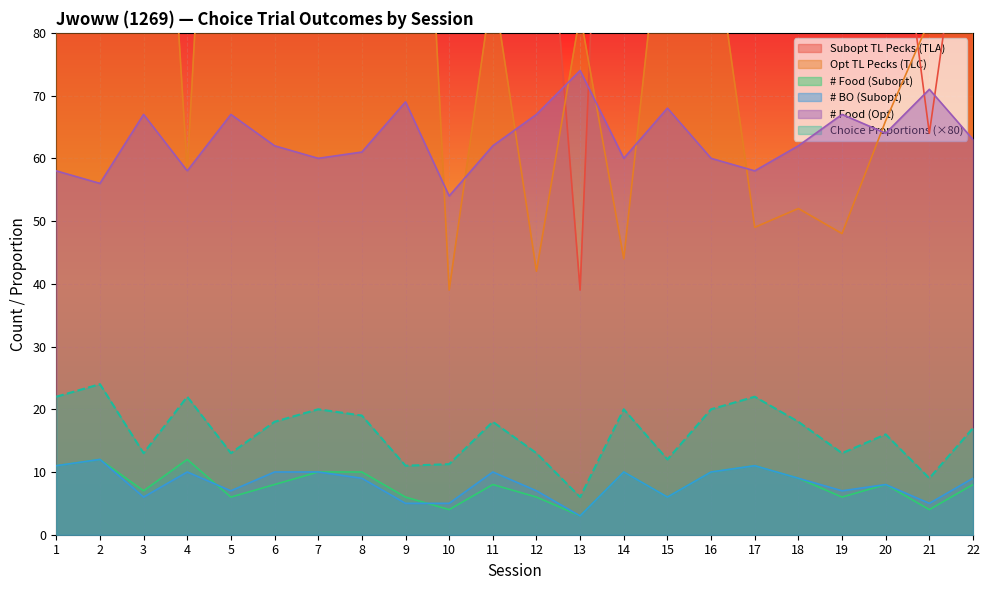

Which series has the widest spread of values?

Opt TL Pecks (TLC)